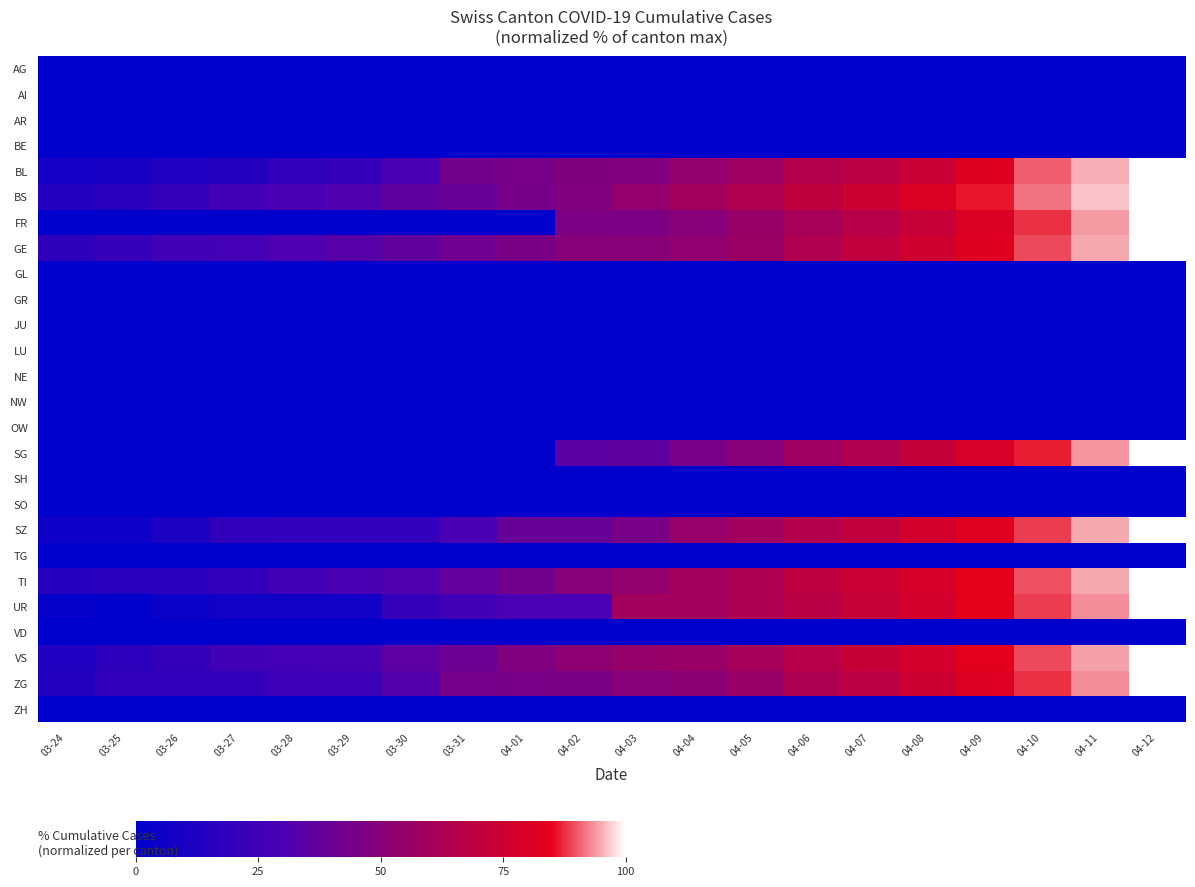

Reading left to right, list all the values displayed in this chart.

AG: 03-24=0.0	03-25=0.0	03-26=0.0	03-27=0.0	03-28=0.0	03-29=0.0	03-30=0.0	03-31=0.0	04-01=0.0	04-02=0.0	04-03=0.0	04-04=0.0	04-05=0.0	04-06=0.0	04-07=0.0	04-08=0.0	04-09=0.0	04-10=0.0	04-11=0.0	04-12=0.0
AI: 03-24=0.0	03-25=0.0	03-26=0.0	03-27=0.0	03-28=0.0	03-29=0.0	03-30=0.0	03-31=0.0	04-01=0.0	04-02=0.0	04-03=0.0	04-04=0.0	04-05=0.0	04-06=0.0	04-07=0.0	04-08=0.0	04-09=0.0	04-10=0.0	04-11=0.0	04-12=0.0
AR: 03-24=0.0	03-25=0.0	03-26=0.0	03-27=0.0	03-28=0.0	03-29=0.0	03-30=0.0	03-31=0.0	04-01=0.0	04-02=0.0	04-03=0.0	04-04=0.0	04-05=0.0	04-06=0.0	04-07=0.0	04-08=0.0	04-09=0.0	04-10=0.0	04-11=0.0	04-12=0.0
BE: 03-24=0.0	03-25=0.0	03-26=0.0	03-27=0.0	03-28=0.0	03-29=0.0	03-30=0.0	03-31=0.0	04-01=0.0	04-02=0.0	04-03=0.0	04-04=0.0	04-05=0.0	04-06=0.0	04-07=0.0	04-08=0.0	04-09=0.0	04-10=0.0	04-11=0.0	04-12=0.0
BL: 03-24=8.0	03-25=9.2	03-26=12.7	03-27=14.6	03-28=18.8	03-29=21.4	03-30=29.1	03-31=43.7	04-01=44.9	04-02=47.4	04-03=48.3	04-04=53.8	04-05=57.5	04-06=65.2	04-07=68.5	04-08=74.2	04-09=81.9	04-10=90.4	04-11=95.1	04-12=100.0
BS: 03-24=14.4	03-25=17.5	03-26=21.2	03-27=26.1	03-28=28.9	03-29=31.2	03-30=36.0	03-31=39.9	04-01=44.2	04-02=47.9	04-03=54.3	04-04=59.4	04-05=64.2	04-06=70.2	04-07=74.7	04-08=80.8	04-09=86.2	04-10=91.5	04-11=96.2	04-12=100.0
FR: 03-24=0.0	03-25=0.0	03-26=0.0	03-27=0.0	03-28=0.0	03-29=0.0	03-30=0.0	03-31=0.0	04-01=0.0	04-02=46.5	04-03=46.5	04-04=49.5	04-05=55.6	04-06=60.6	04-07=66.7	04-08=72.7	04-09=80.8	04-10=87.9	04-11=93.9	04-12=100.0
GE: 03-24=18.0	03-25=21.3	03-26=25.2	03-27=26.7	03-28=30.6	03-29=33.7	03-30=37.8	03-31=42.1	04-01=45.5	04-02=49.5	04-03=49.7	04-04=53.3	04-05=57.0	04-06=64.5	04-07=70.6	04-08=76.0	04-09=82.0	04-10=89.3	04-11=94.8	04-12=100.0
GL: 03-24=0.0	03-25=0.0	03-26=0.0	03-27=0.0	03-28=0.0	03-29=0.0	03-30=0.0	03-31=0.0	04-01=0.0	04-02=0.0	04-03=0.0	04-04=0.0	04-05=0.0	04-06=0.0	04-07=0.0	04-08=0.0	04-09=0.0	04-10=0.0	04-11=0.0	04-12=0.0
GR: 03-24=0.0	03-25=0.0	03-26=0.0	03-27=0.0	03-28=0.0	03-29=0.0	03-30=0.0	03-31=0.0	04-01=0.0	04-02=0.0	04-03=0.0	04-04=0.0	04-05=0.0	04-06=0.0	04-07=0.0	04-08=0.0	04-09=0.0	04-10=0.0	04-11=0.0	04-12=0.0
JU: 03-24=0.0	03-25=0.0	03-26=0.0	03-27=0.0	03-28=0.0	03-29=0.0	03-30=0.0	03-31=0.0	04-01=0.0	04-02=0.0	04-03=0.0	04-04=0.0	04-05=0.0	04-06=0.0	04-07=0.0	04-08=0.0	04-09=0.0	04-10=0.0	04-11=0.0	04-12=0.0
LU: 03-24=0.0	03-25=0.0	03-26=0.0	03-27=0.0	03-28=0.0	03-29=0.0	03-30=0.0	03-31=0.0	04-01=0.0	04-02=0.0	04-03=0.0	04-04=0.0	04-05=0.0	04-06=0.0	04-07=0.0	04-08=0.0	04-09=0.0	04-10=0.0	04-11=0.0	04-12=0.0
NE: 03-24=0.0	03-25=0.0	03-26=0.0	03-27=0.0	03-28=0.0	03-29=0.0	03-30=0.0	03-31=0.0	04-01=0.0	04-02=0.0	04-03=0.0	04-04=0.0	04-05=0.0	04-06=0.0	04-07=0.0	04-08=0.0	04-09=0.0	04-10=0.0	04-11=0.0	04-12=0.0
NW: 03-24=0.0	03-25=0.0	03-26=0.0	03-27=0.0	03-28=0.0	03-29=0.0	03-30=0.0	03-31=0.0	04-01=0.0	04-02=0.0	04-03=0.0	04-04=0.0	04-05=0.0	04-06=0.0	04-07=0.0	04-08=0.0	04-09=0.0	04-10=0.0	04-11=0.0	04-12=0.0
OW: 03-24=0.0	03-25=0.0	03-26=0.0	03-27=0.0	03-28=0.0	03-29=0.0	03-30=0.0	03-31=0.0	04-01=0.0	04-02=0.0	04-03=0.0	04-04=0.0	04-05=0.0	04-06=0.0	04-07=0.0	04-08=0.0	04-09=0.0	04-10=0.0	04-11=0.0	04-12=0.0
SG: 03-24=0.0	03-25=0.0	03-26=0.0	03-27=0.0	03-28=0.0	03-29=0.0	03-30=0.0	03-31=0.0	04-01=0.0	04-02=35.3	04-03=36.0	04-04=44.6	04-05=50.4	04-06=57.6	04-07=64.7	04-08=71.9	04-09=79.1	04-10=86.3	04-11=93.5	04-12=100.0
SH: 03-24=0.0	03-25=0.0	03-26=0.0	03-27=0.0	03-28=0.0	03-29=0.0	03-30=0.0	03-31=0.0	04-01=0.0	04-02=0.0	04-03=0.0	04-04=0.0	04-05=0.0	04-06=0.0	04-07=0.0	04-08=0.0	04-09=0.0	04-10=0.0	04-11=0.0	04-12=0.0
SO: 03-24=0.0	03-25=0.0	03-26=0.0	03-27=0.0	03-28=0.0	03-29=0.0	03-30=0.0	03-31=0.0	04-01=0.0	04-02=0.0	04-03=0.0	04-04=0.0	04-05=0.0	04-06=0.0	04-07=0.0	04-08=0.0	04-09=0.0	04-10=0.0	04-11=0.0	04-12=0.0
SZ: 03-24=6.0	03-25=6.0	03-26=12.0	03-27=19.3	03-28=19.9	03-29=19.9	03-30=19.9	03-31=28.9	04-01=39.2	04-02=39.2	04-03=45.2	04-04=55.4	04-05=59.6	04-06=65.1	04-07=70.5	04-08=77.1	04-09=82.5	04-10=88.6	04-11=94.6	04-12=100.0
TG: 03-24=0.0	03-25=0.0	03-26=0.0	03-27=0.0	03-28=0.0	03-29=0.0	03-30=0.0	03-31=0.0	04-01=0.0	04-02=0.0	04-03=0.0	04-04=0.0	04-05=0.0	04-06=0.0	04-07=0.0	04-08=0.0	04-09=0.0	04-10=0.0	04-11=0.0	04-12=0.0
TI: 03-24=15.0	03-25=16.0	03-26=17.1	03-27=20.1	03-28=25.6	03-29=29.1	03-30=31.0	03-31=38.0	04-01=43.0	04-02=49.4	04-03=53.9	04-04=59.0	04-05=63.5	04-06=69.5	04-07=74.2	04-08=78.8	04-09=84.2	04-10=89.5	04-11=94.7	04-12=100.0
UR: 03-24=2.3	03-25=0.0	03-26=4.5	03-27=6.8	03-28=6.8	03-29=6.8	03-30=20.5	03-31=25.0	04-01=29.5	04-02=29.5	04-03=59.1	04-04=59.1	04-05=63.6	04-06=68.2	04-07=72.7	04-08=77.3	04-09=84.1	04-10=88.6	04-11=93.2	04-12=100.0
VD: 03-24=0.0	03-25=0.0	03-26=0.0	03-27=0.0	03-28=0.0	03-29=0.0	03-30=0.0	03-31=0.0	04-01=0.0	04-02=0.0	04-03=0.0	04-04=0.0	04-05=0.0	04-06=0.0	04-07=0.0	04-08=0.0	04-09=0.0	04-10=0.0	04-11=0.0	04-12=0.0
VS: 03-24=12.6	03-25=17.6	03-26=20.6	03-27=25.1	03-28=26.6	03-29=27.1	03-30=35.7	03-31=40.7	04-01=48.2	04-02=52.3	04-03=54.8	04-04=56.3	04-05=60.3	04-06=66.8	04-07=72.4	04-08=77.9	04-09=83.9	04-10=89.4	04-11=94.5	04-12=100.0
ZG: 03-24=13.5	03-25=20.2	03-26=20.2	03-27=20.2	03-28=23.6	03-29=23.6	03-30=32.6	03-31=43.8	04-01=44.9	04-02=46.1	04-03=49.4	04-04=51.7	04-05=56.2	04-06=62.9	04-07=68.5	04-08=75.3	04-09=80.9	04-10=87.6	04-11=93.3	04-12=100.0
ZH: 03-24=0.0	03-25=0.0	03-26=0.0	03-27=0.0	03-28=0.0	03-29=0.0	03-30=0.0	03-31=0.0	04-01=0.0	04-02=0.0	04-03=0.0	04-04=0.0	04-05=0.0	04-06=0.0	04-07=0.0	04-08=0.0	04-09=0.0	04-10=0.0	04-11=0.0	04-12=0.0